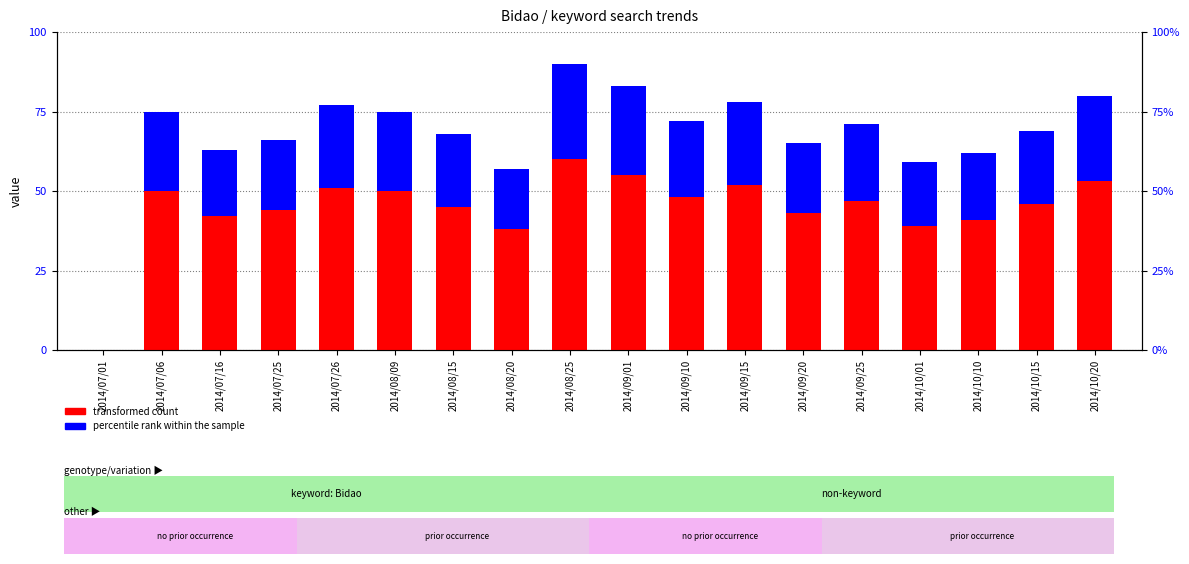

What are all the series names shown in the legend?

transformed count, percentile rank within the sample